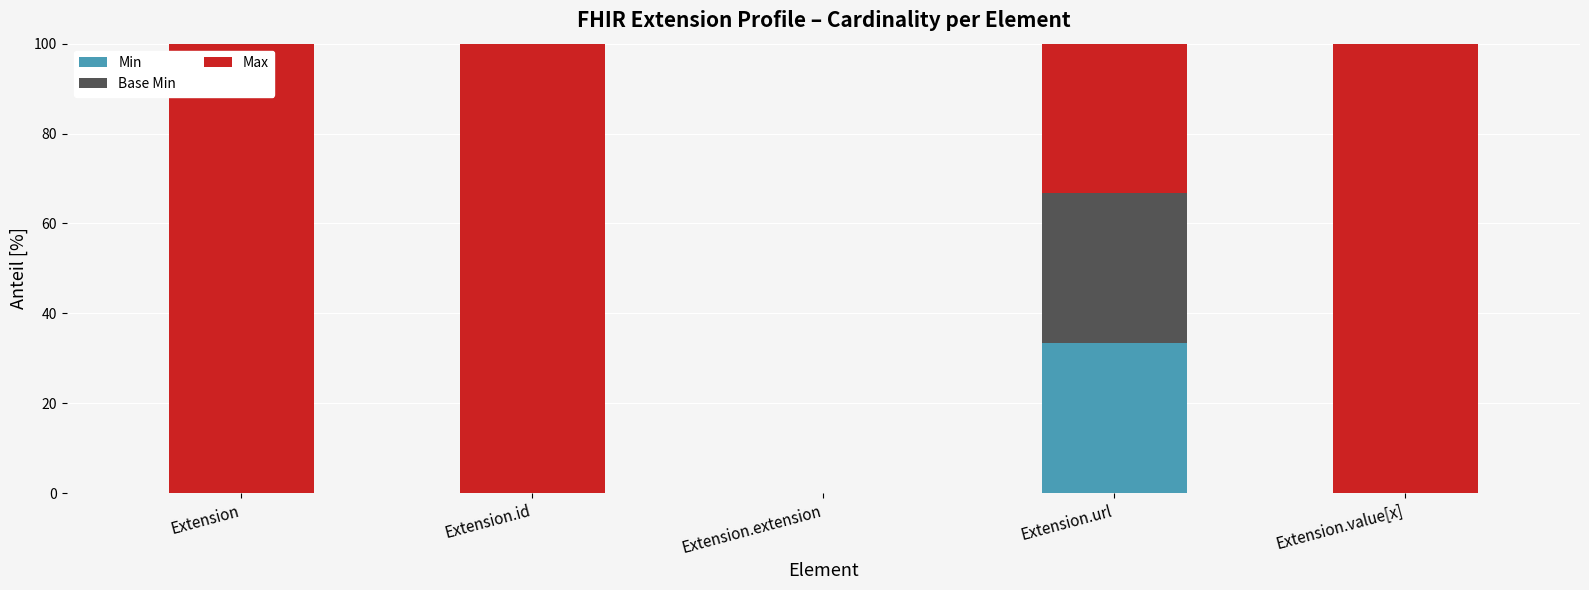

At which label does Min reach its peak?

Extension.url